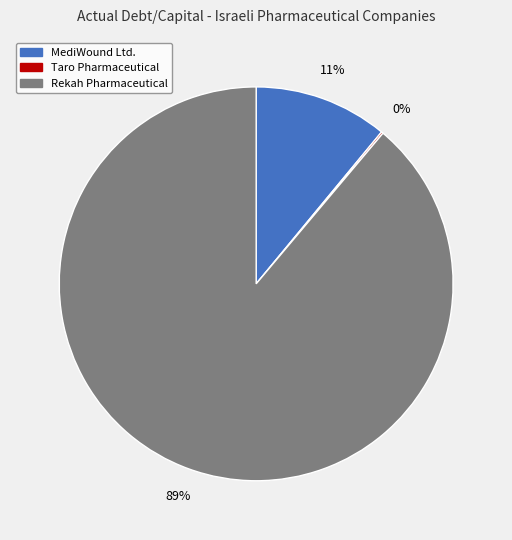

Is there a majority slice in this chart?

Yes